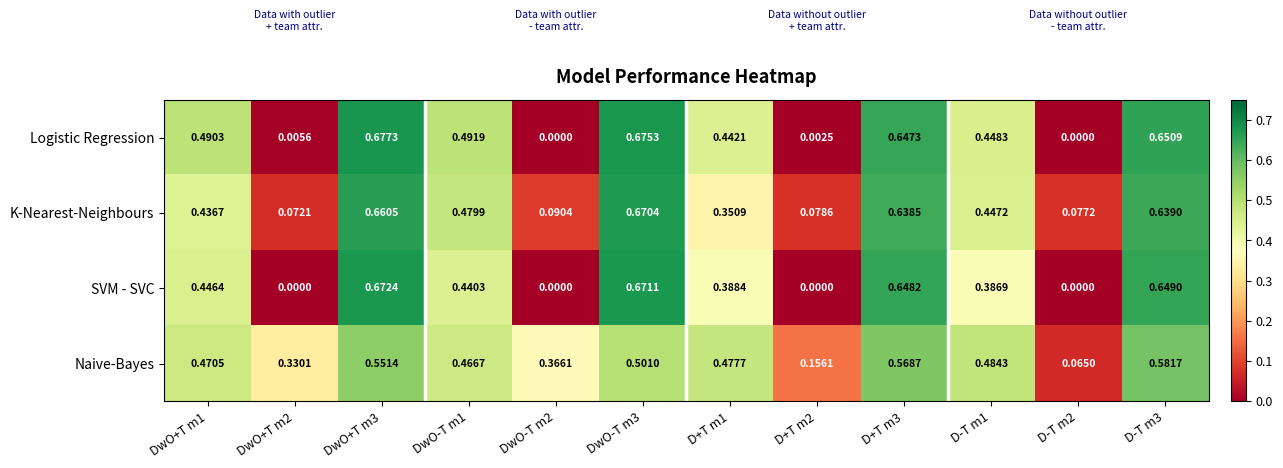

List the series in order of their overall mean, highest first.

Naive-Bayes, K-Nearest-Neighbours, Logistic Regression, SVM - SVC